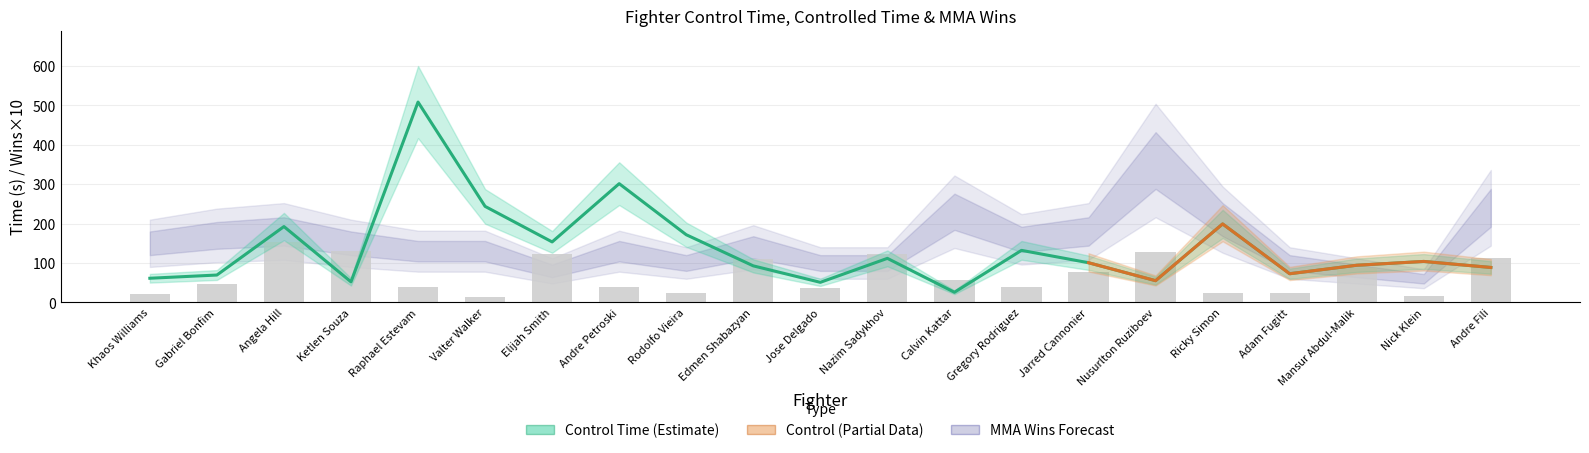

Where is MMA Wins nearest to the value 210?

Ricky Simon